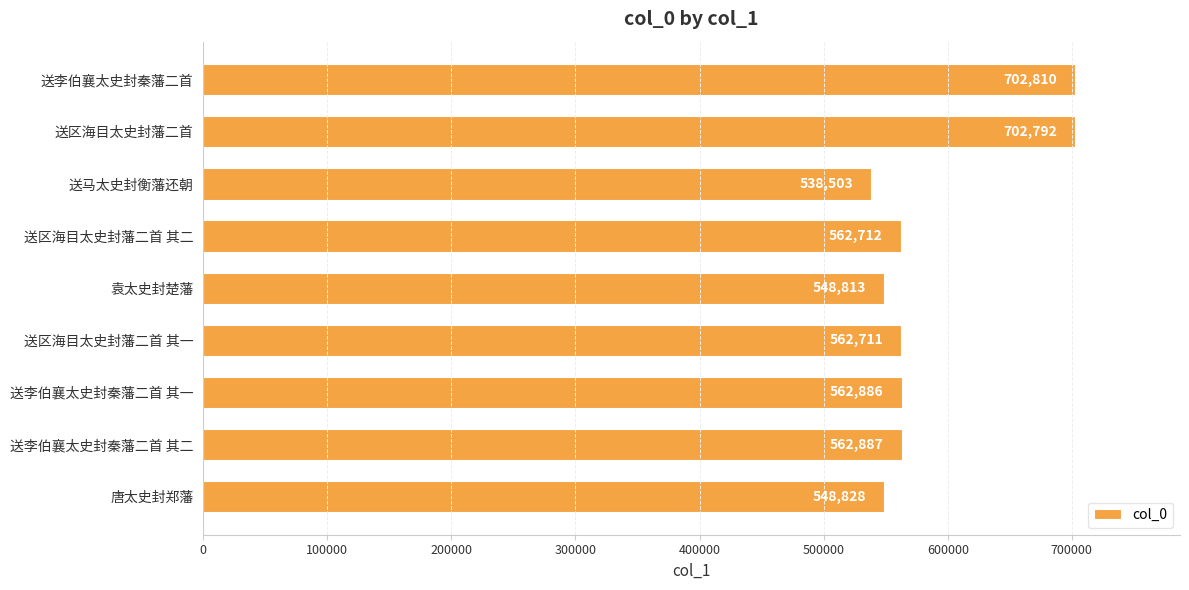

What is the maximum value shown in the chart?

702810